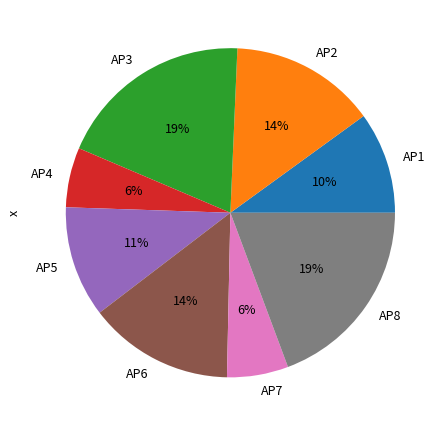

To the nearest percent, what is the combined percentage of AP6 and AP1?

24%